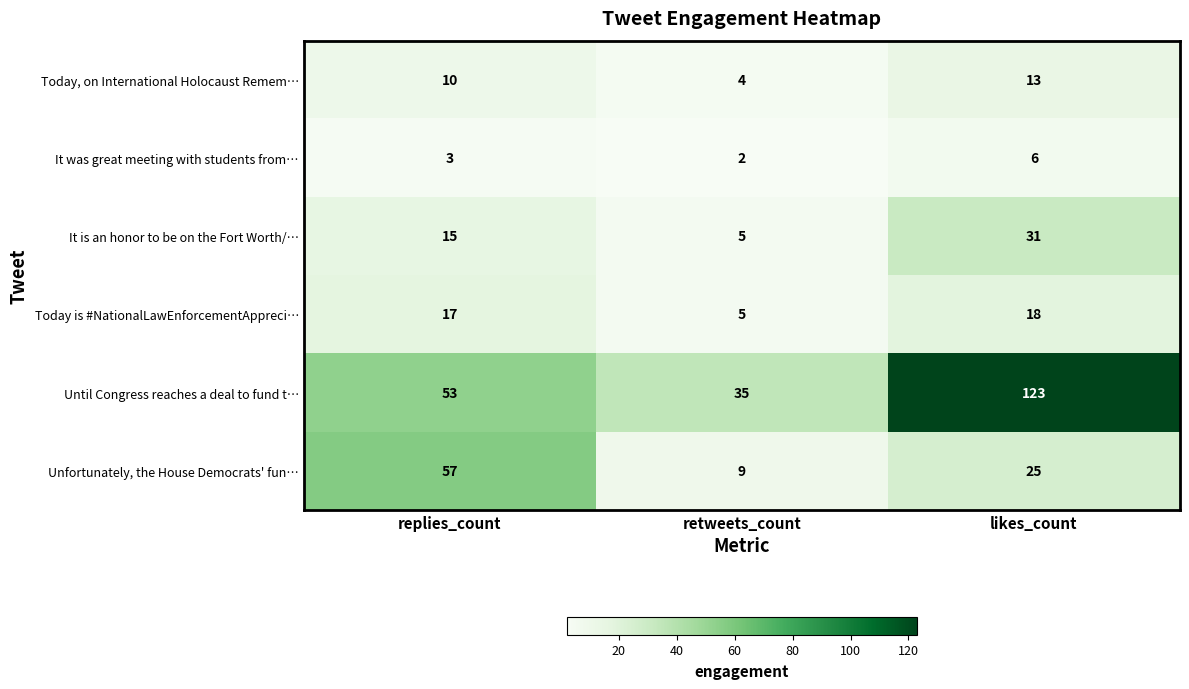

How many distinct data groups are displayed?

6